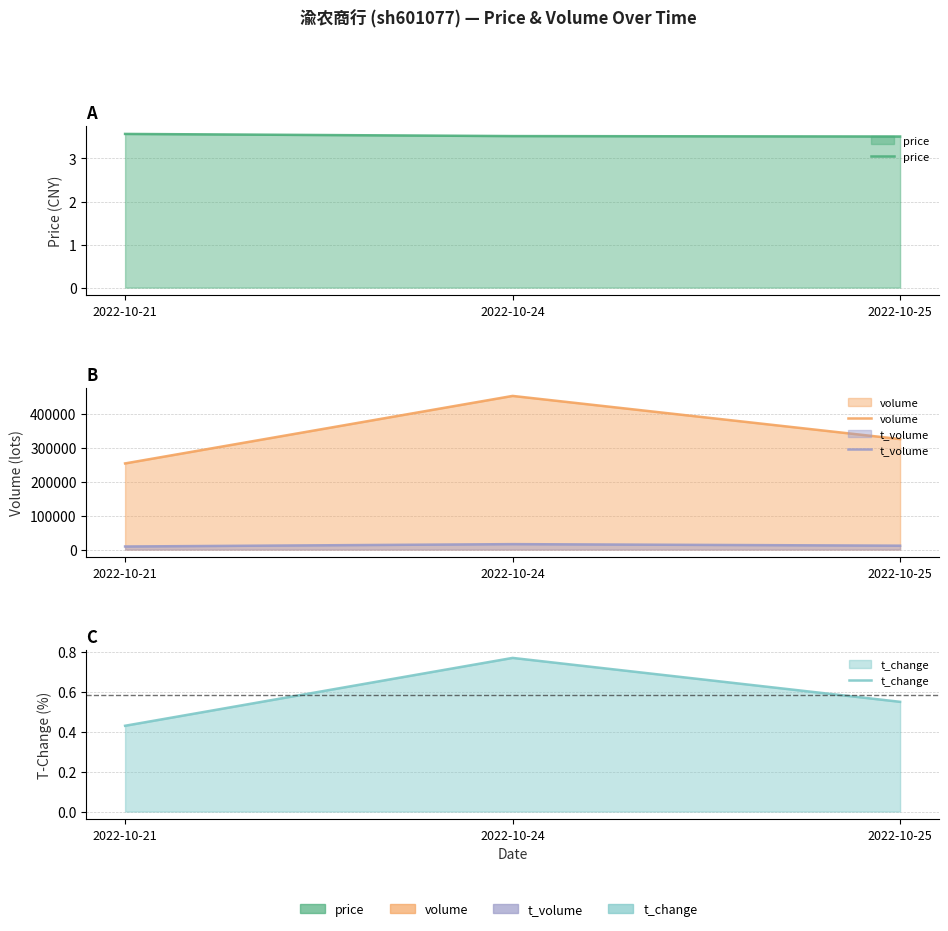

Is the value of price at 2022-10-25 greater than the value of volume at 2022-10-21?

No